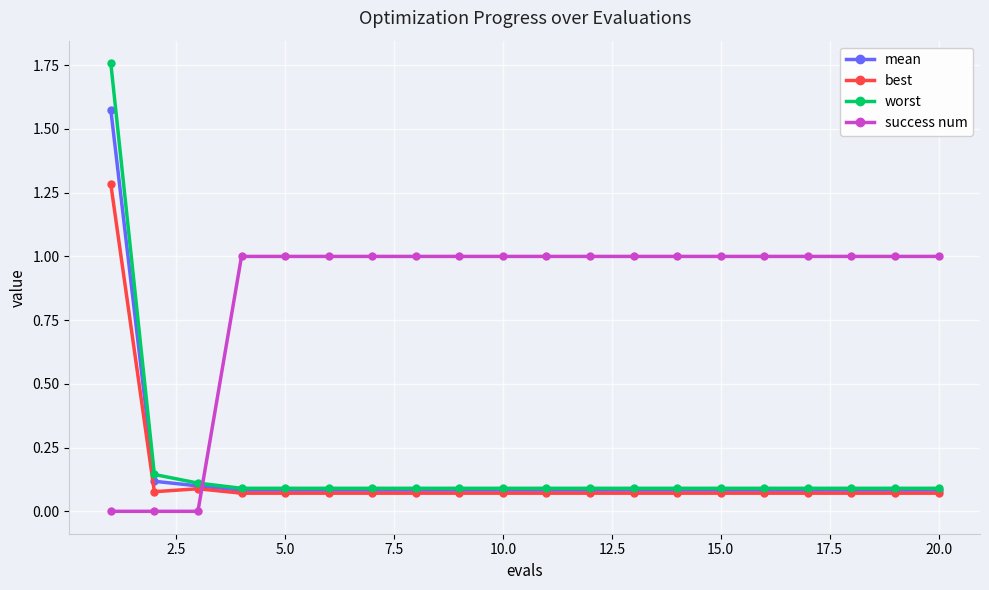

True or false: success num and mean cross at least once.

True